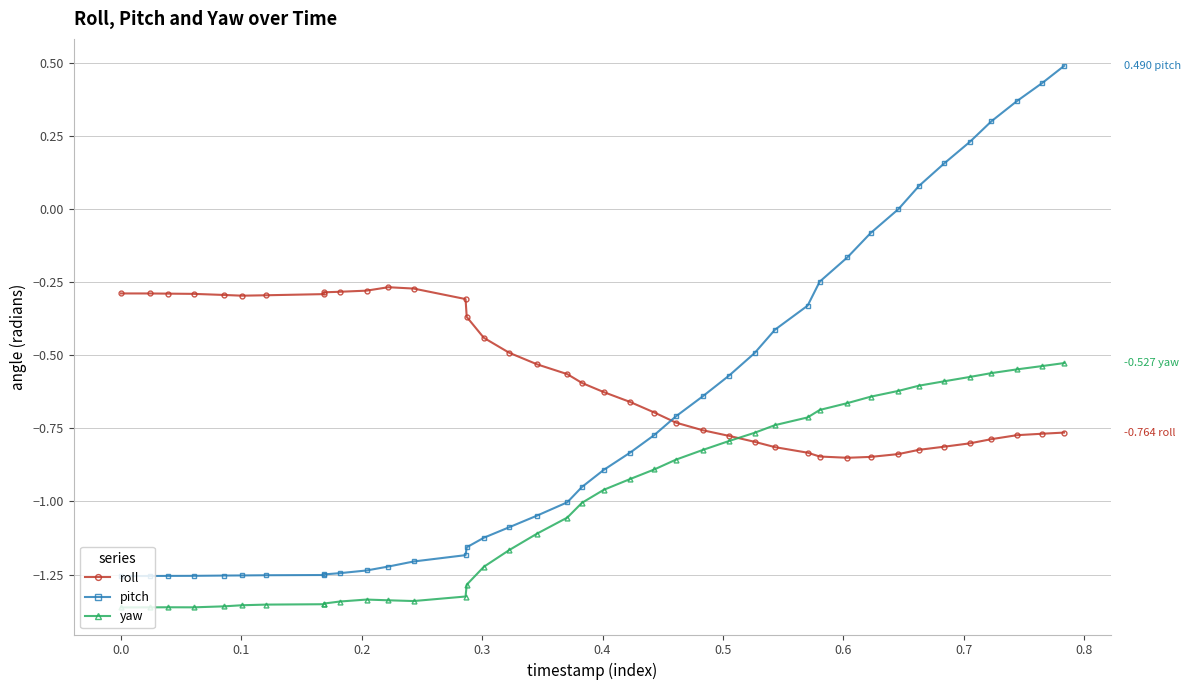

What is the sum of all pitch values?

-27.8